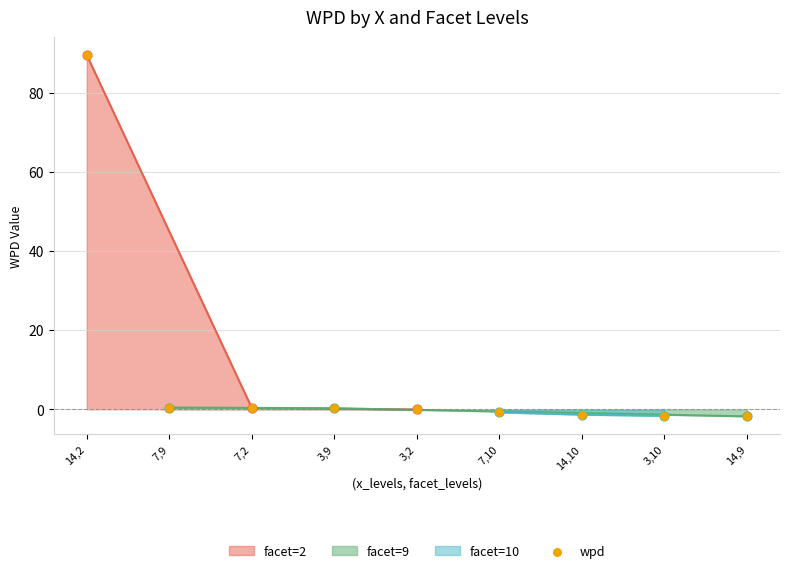

Which has a higher value, 7,10 or 3,10?

7,10